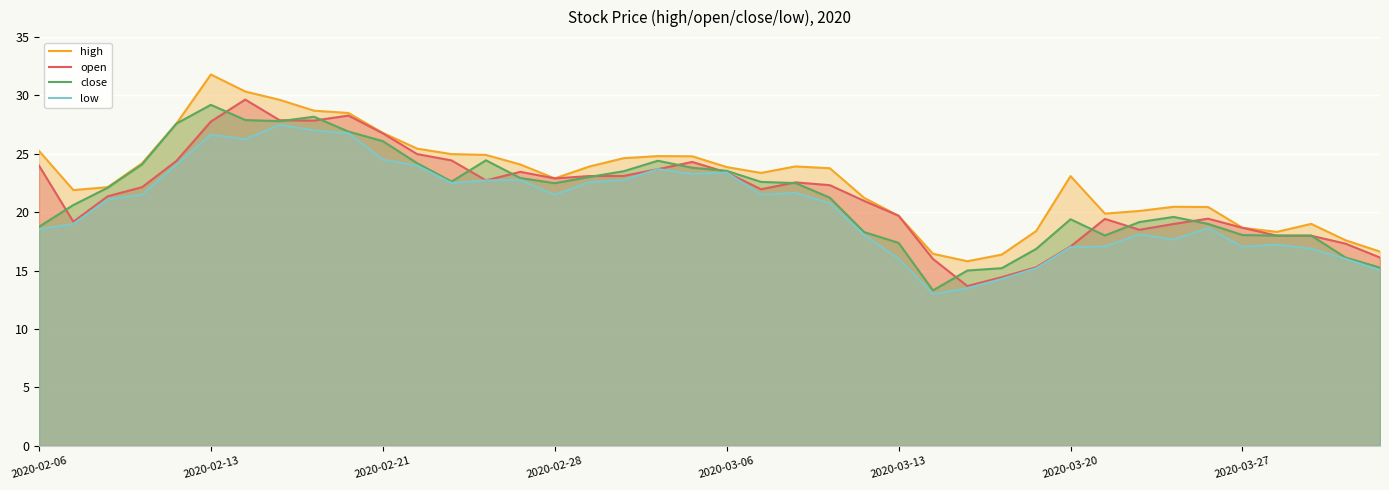

What position from the right is 17?

23